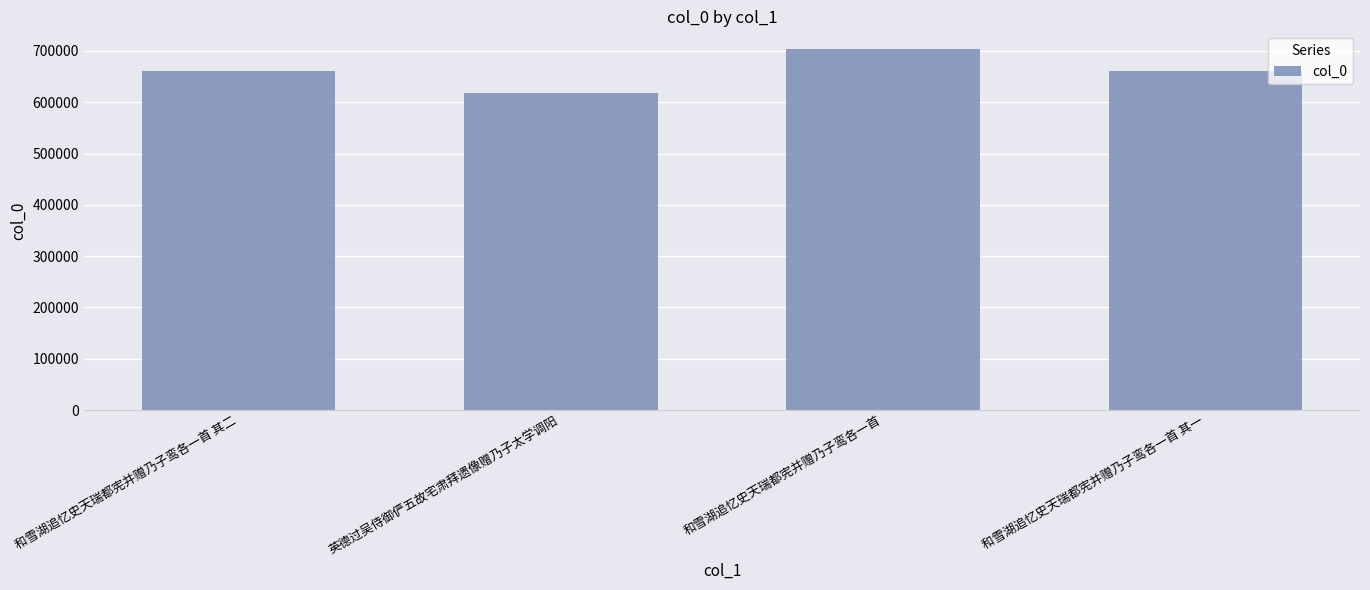

What is the change in value from 和雪湖追忆史天瑞都宪并赠乃子鸾各一首 其二 to 和雪湖追忆史天瑞都宪并赠乃子鸾各一首 其一?

-1